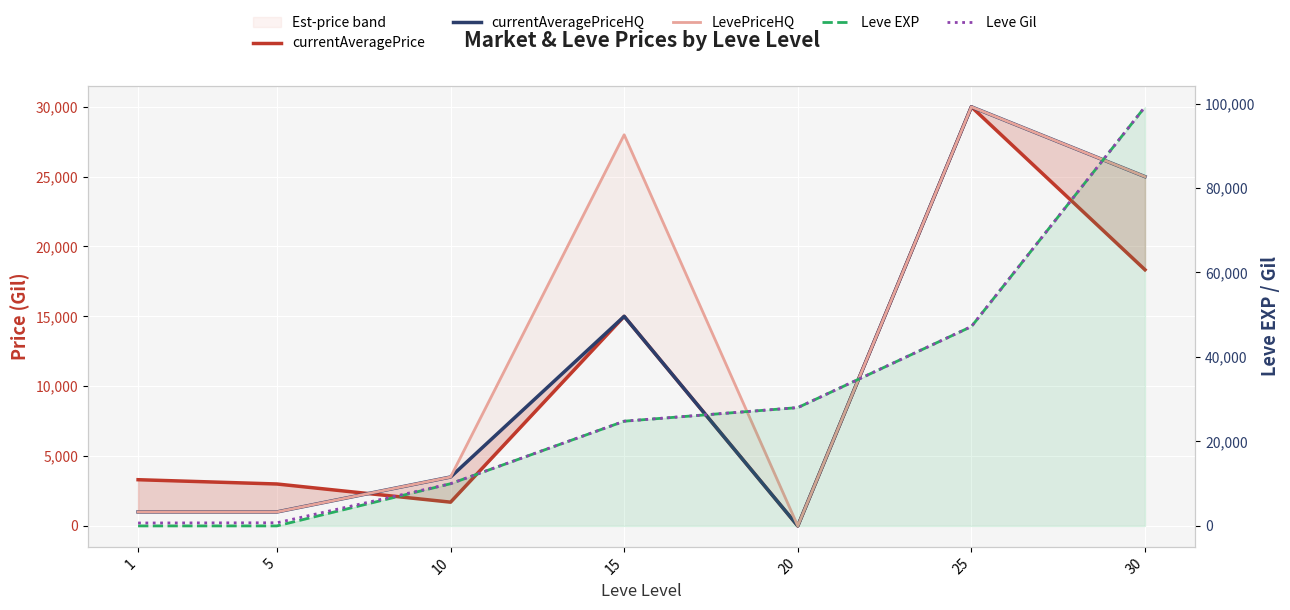

Is the value of currentAveragePrice at 1 greater than the value of LevePriceHQ at 10?

No